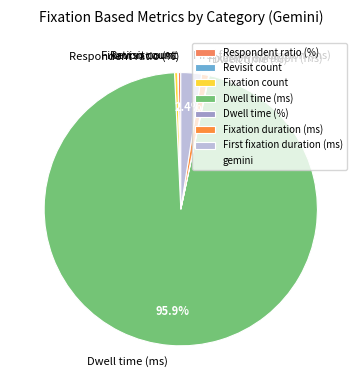

True or false: Dwell time (ms) accounts for 96% of the total.

True